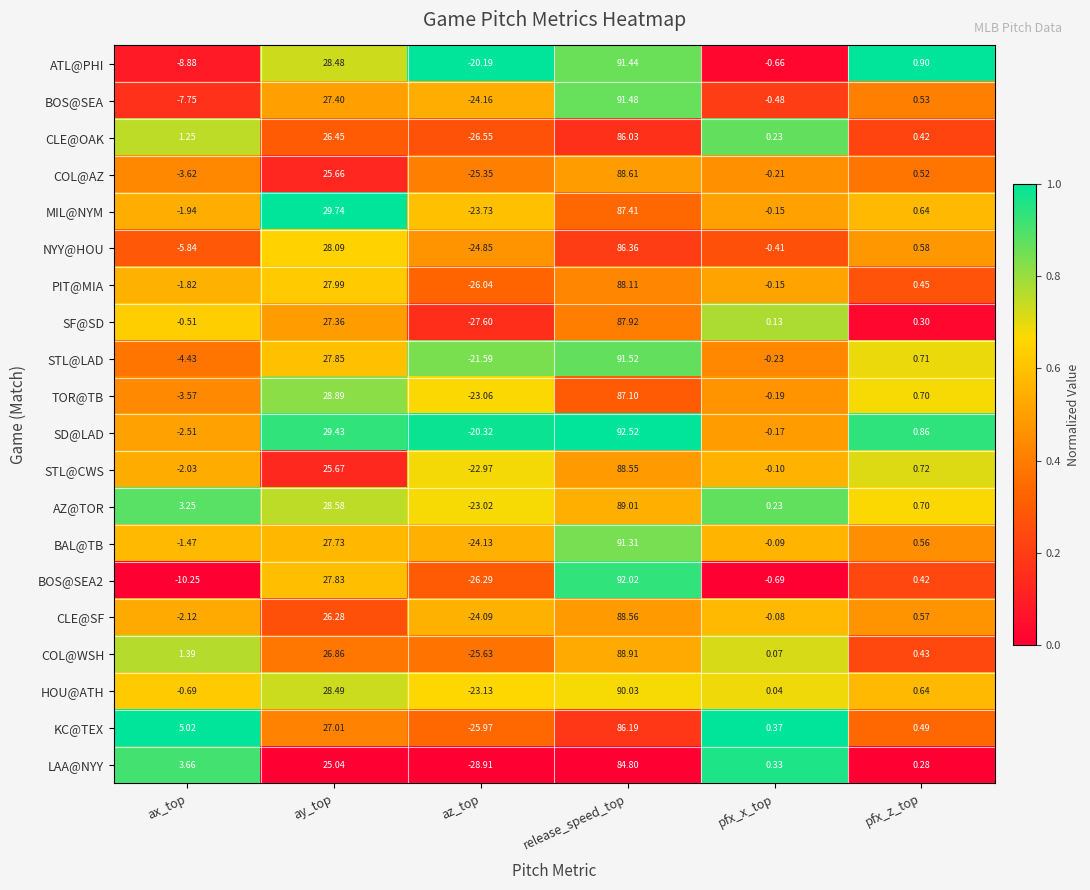

Rank the series by their maximum value, from highest to lowest.

SD@LAD, BOS@SEA2, STL@LAD, BOS@SEA, ATL@PHI, BAL@TB, HOU@ATH, AZ@TOR, COL@WSH, COL@AZ, CLE@SF, STL@CWS, PIT@MIA, SF@SD, MIL@NYM, TOR@TB, NYY@HOU, KC@TEX, CLE@OAK, LAA@NYY